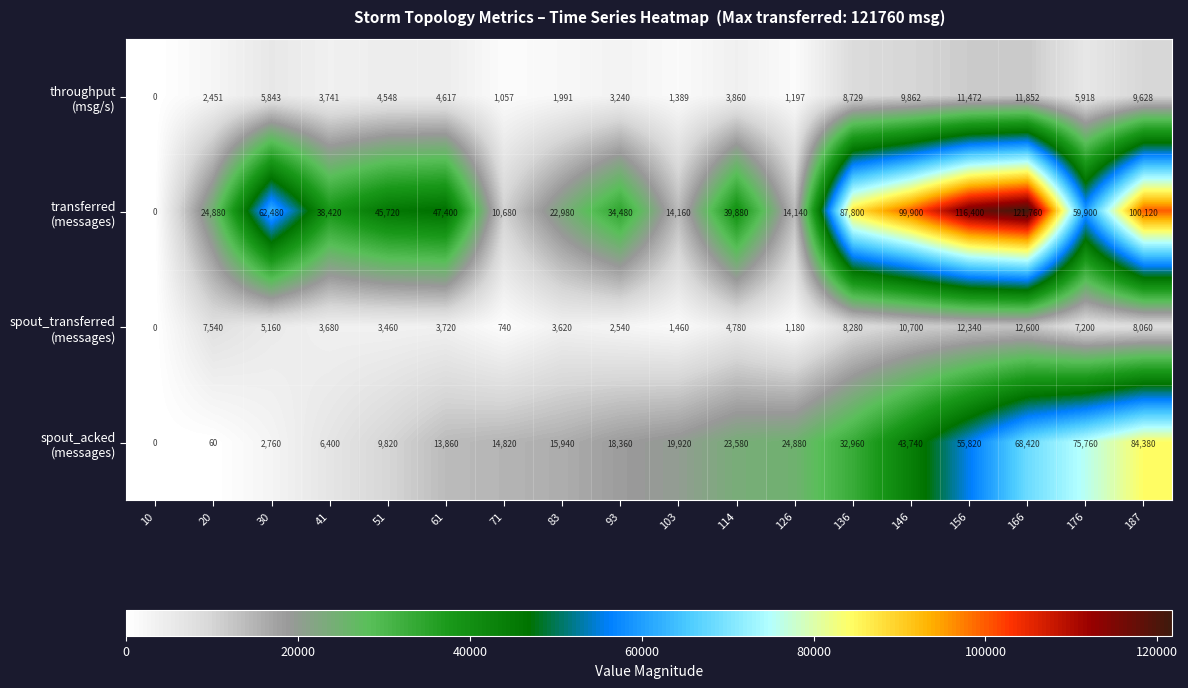

What is the total value across all series at 146?

164202